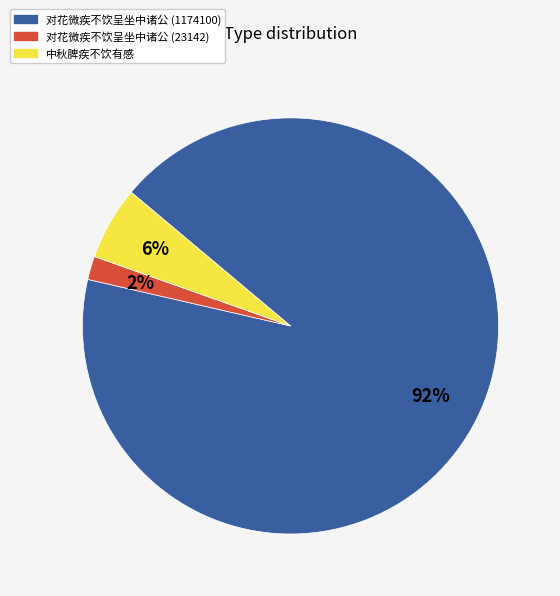

Which has a higher value, 中秋脾疾不饮有感 or 对花微疾不饮呈坐中诸公 (1174100)?

对花微疾不饮呈坐中诸公 (1174100)